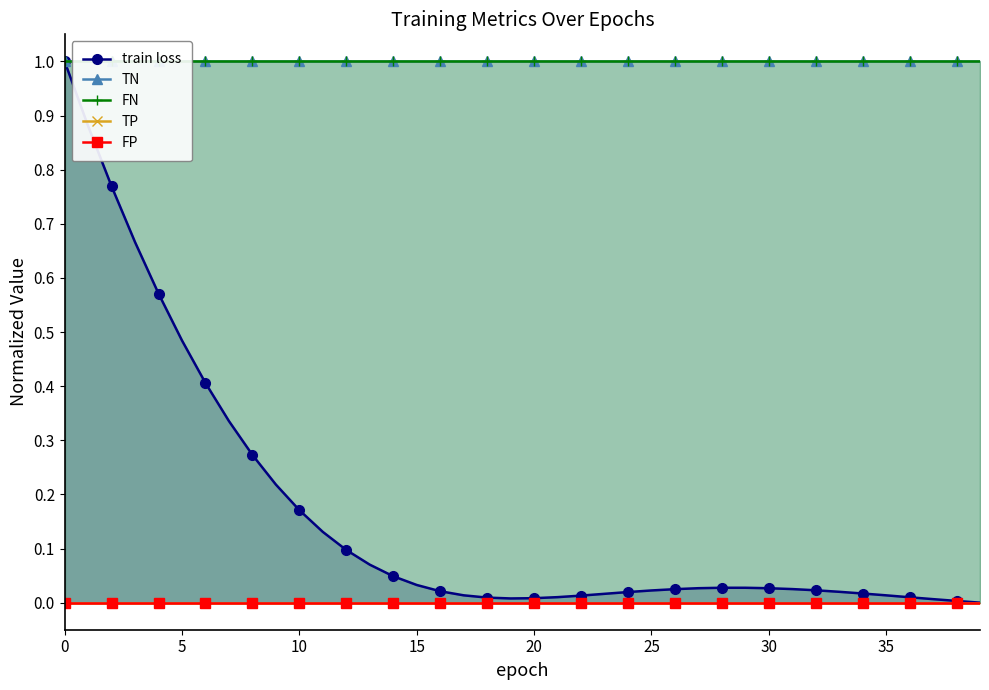

True or false: FN has a value of 1.0 at 27.

True